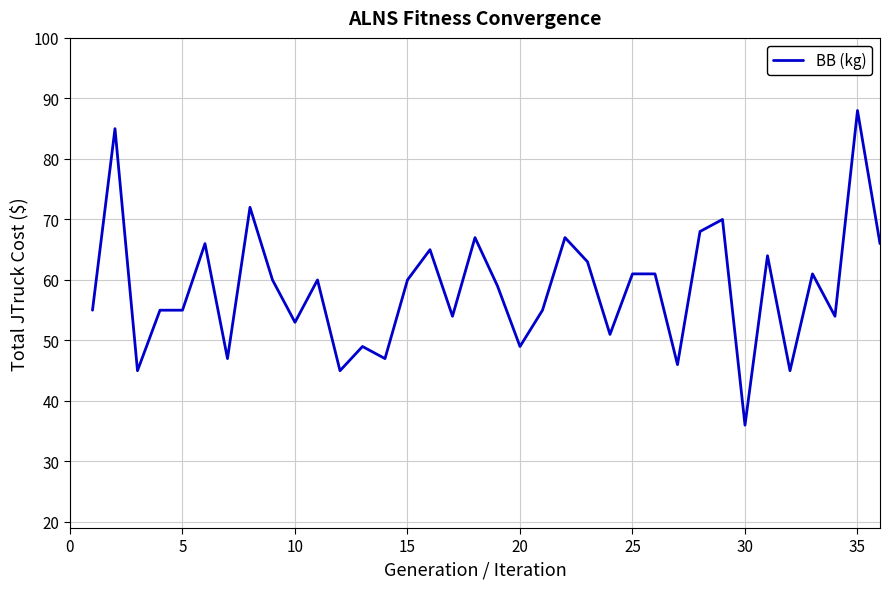

What is the smallest value displayed?

36